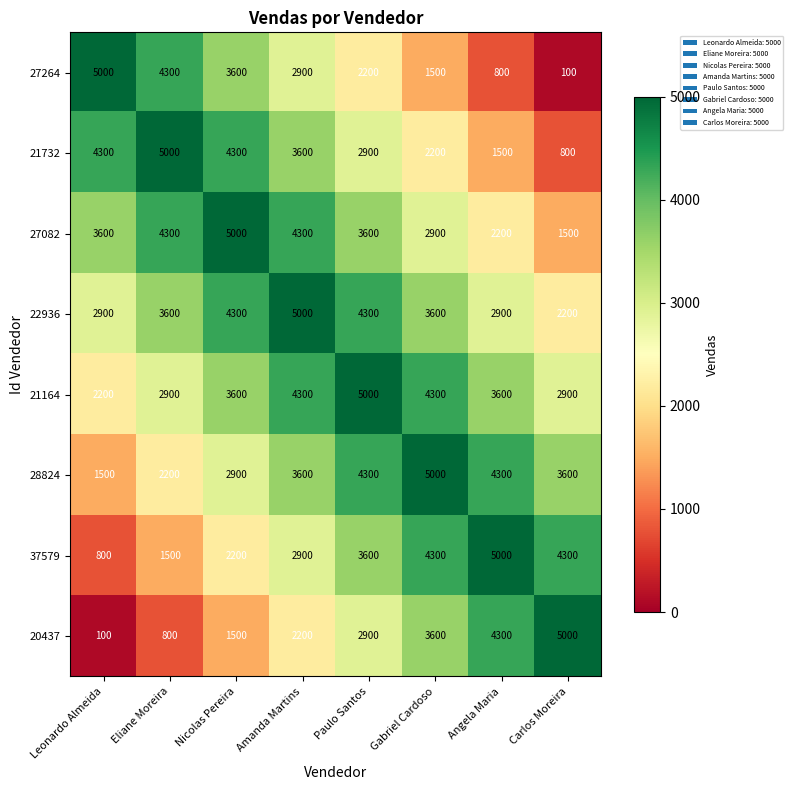

At how many categories does at least one series exceed 976?

8